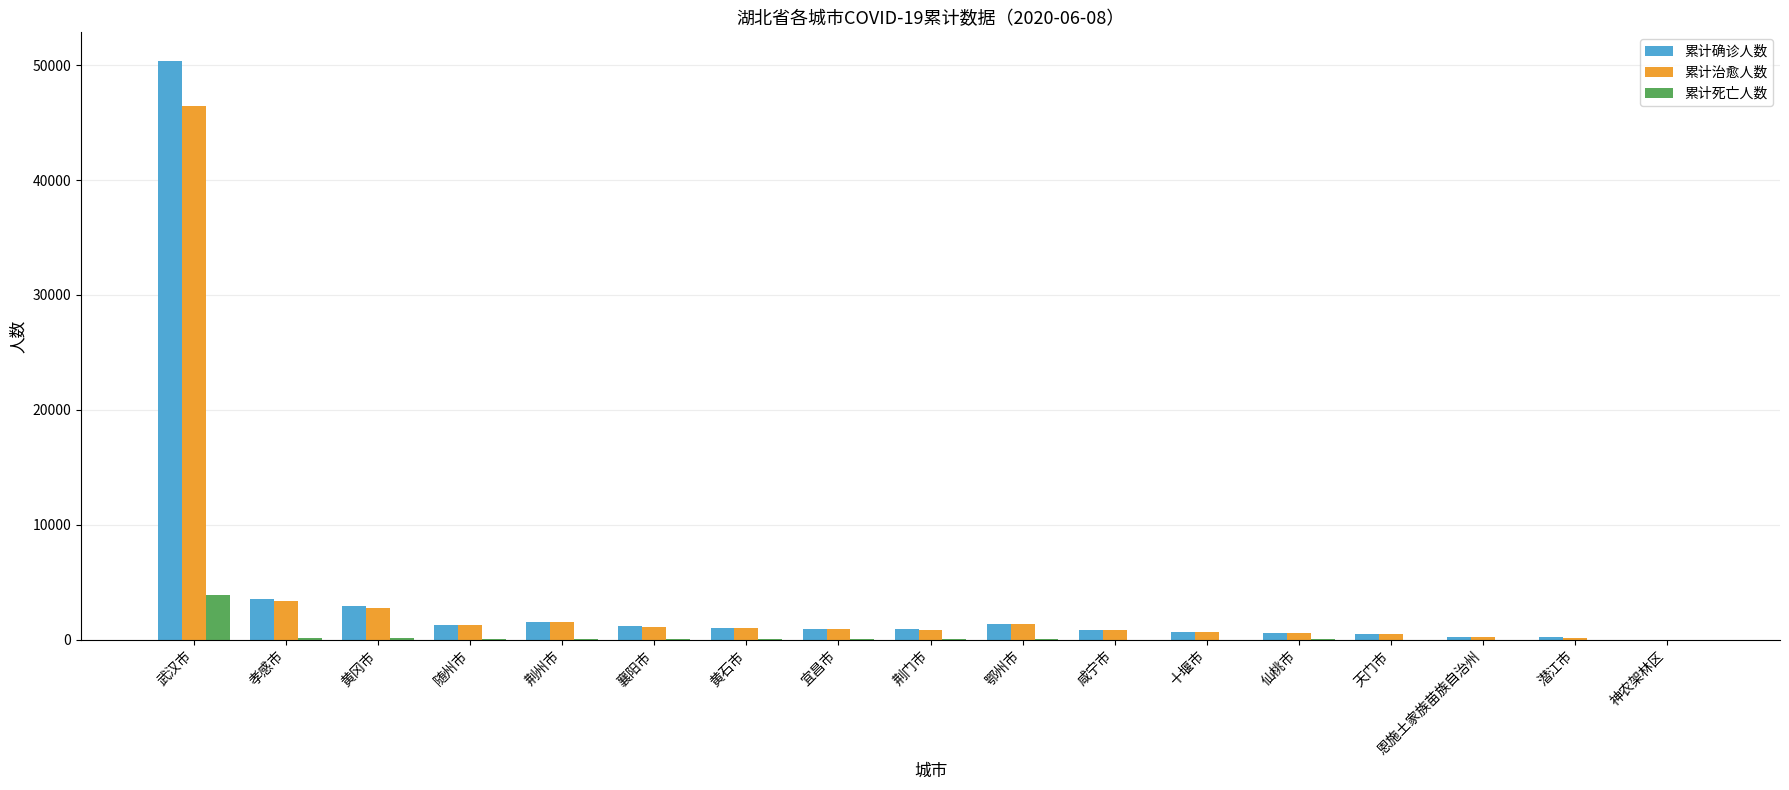

Which category has the highest value across all series?

武汉市